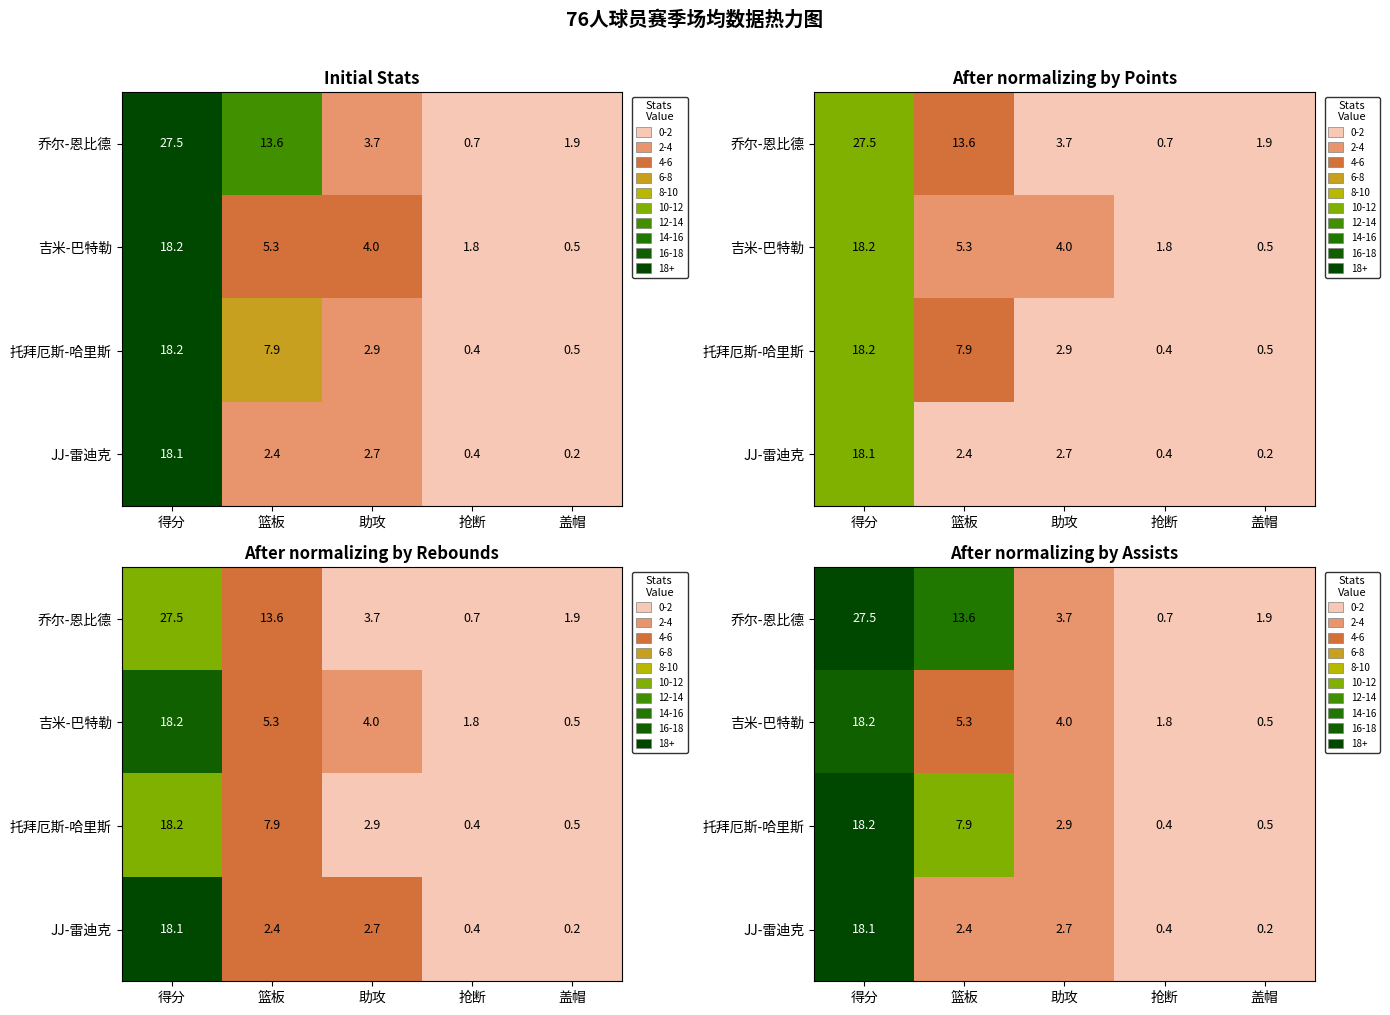

At 抢断, list the series in order from largest to smallest.

吉米-巴特勒, 乔尔-恩比德, JJ-雷迪克, 托拜厄斯-哈里斯